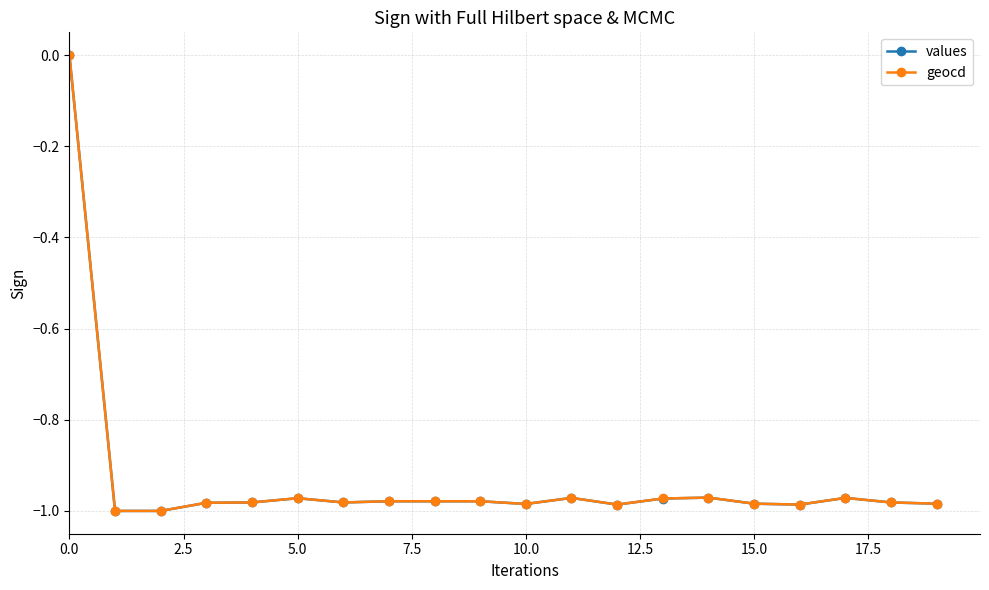

Which series has the widest spread of values?

values